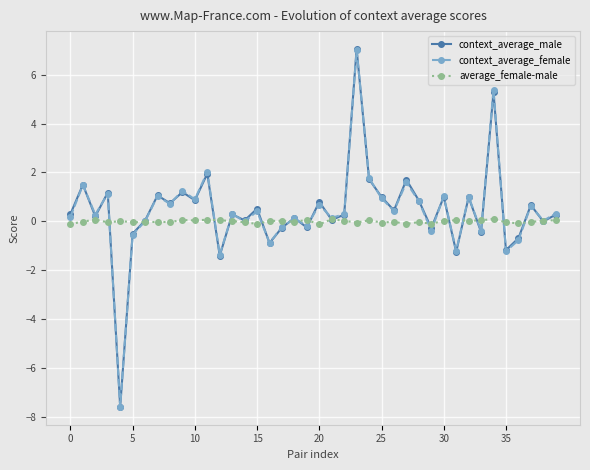

Does the chart have visible grid lines?

Yes